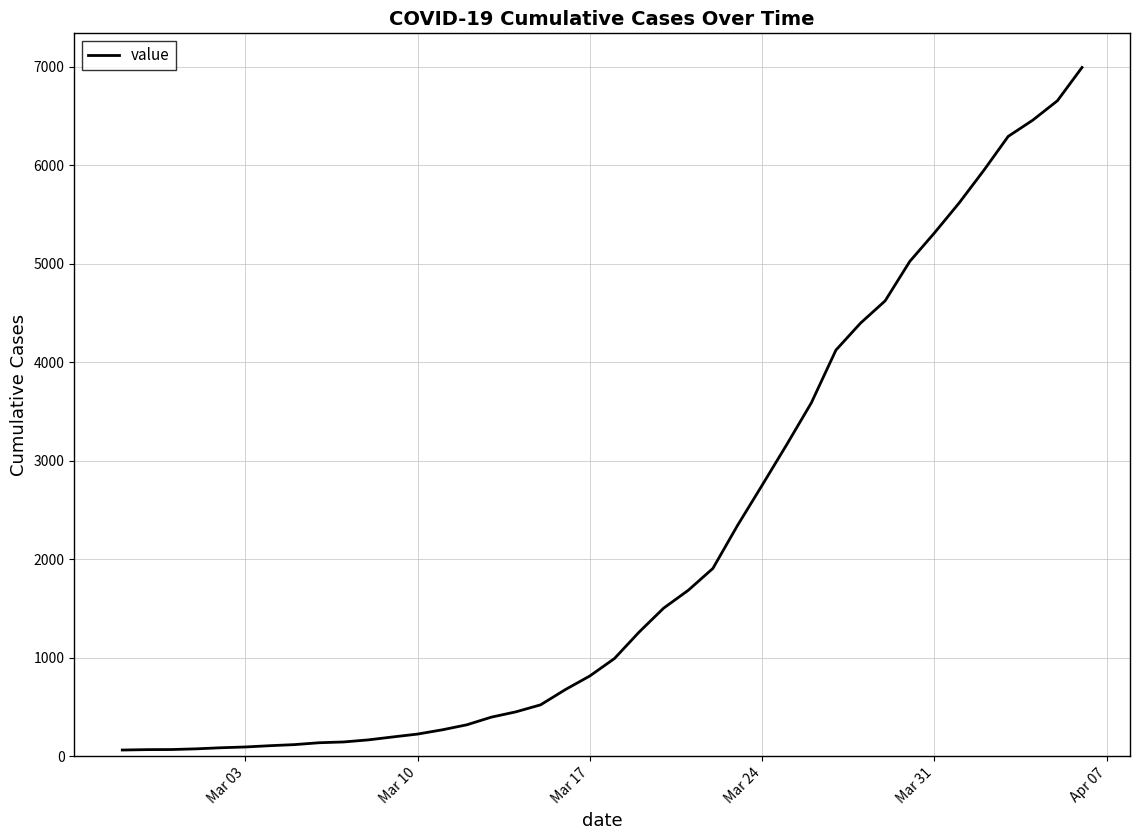

What is the maximum value shown in the chart?

6995